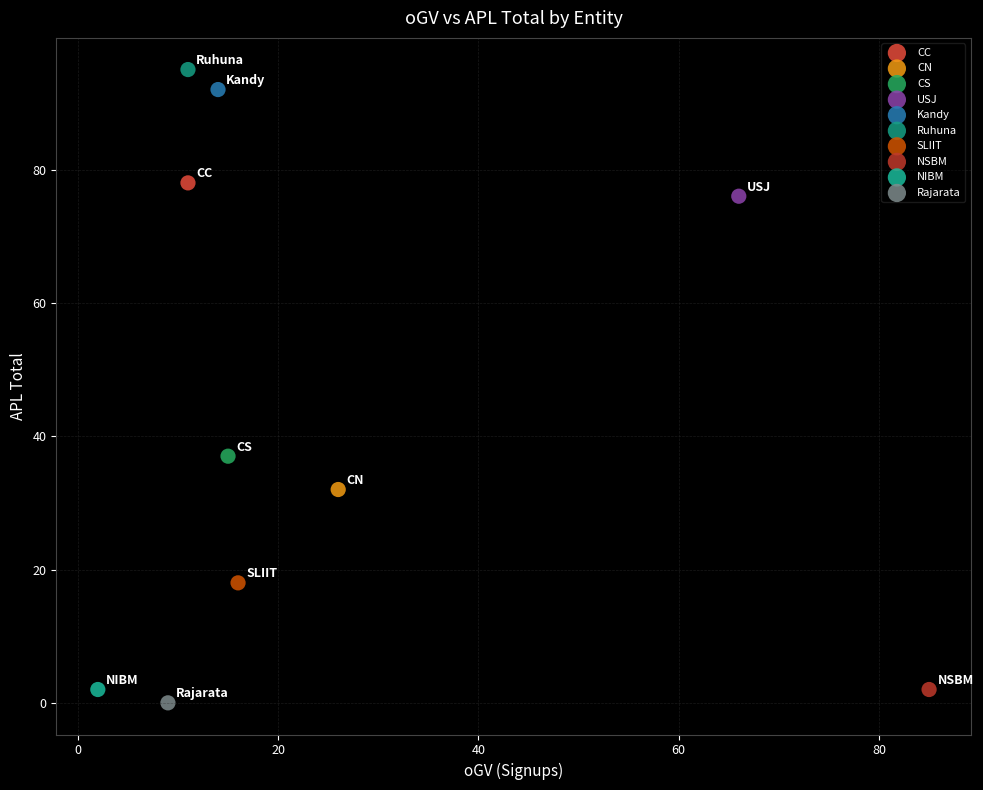

What are all the series names shown in the legend?

CC, CN, CS, USJ, Kandy, Ruhuna, SLIIT, NSBM, NIBM, Rajarata